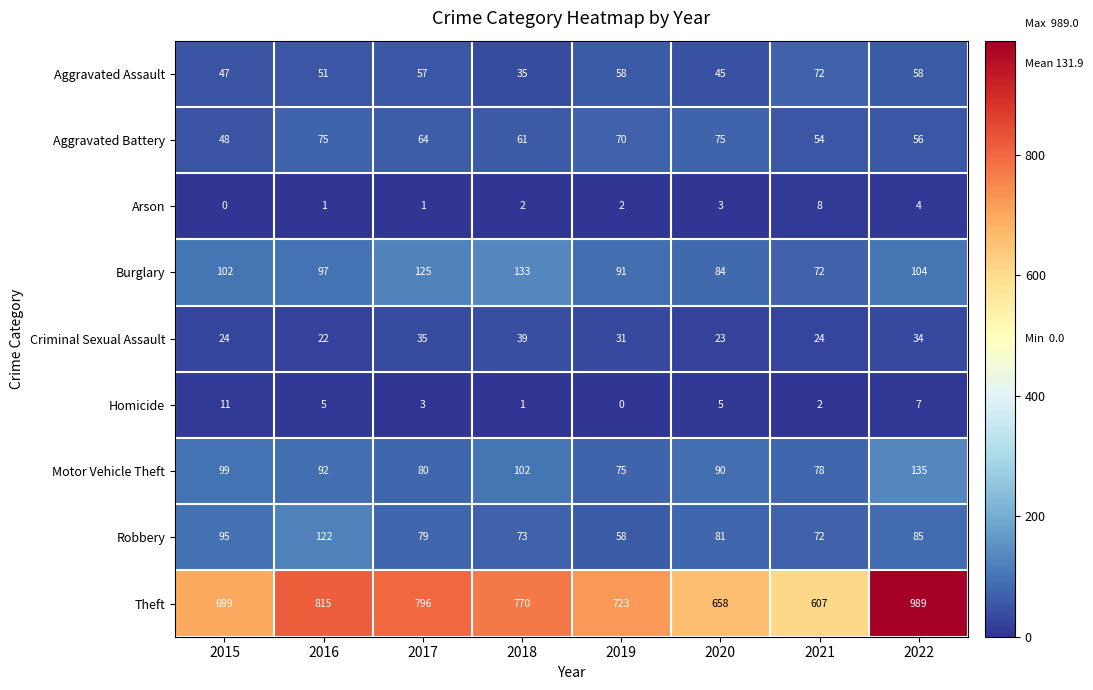

At which category is the sum across all series the highest?

2022